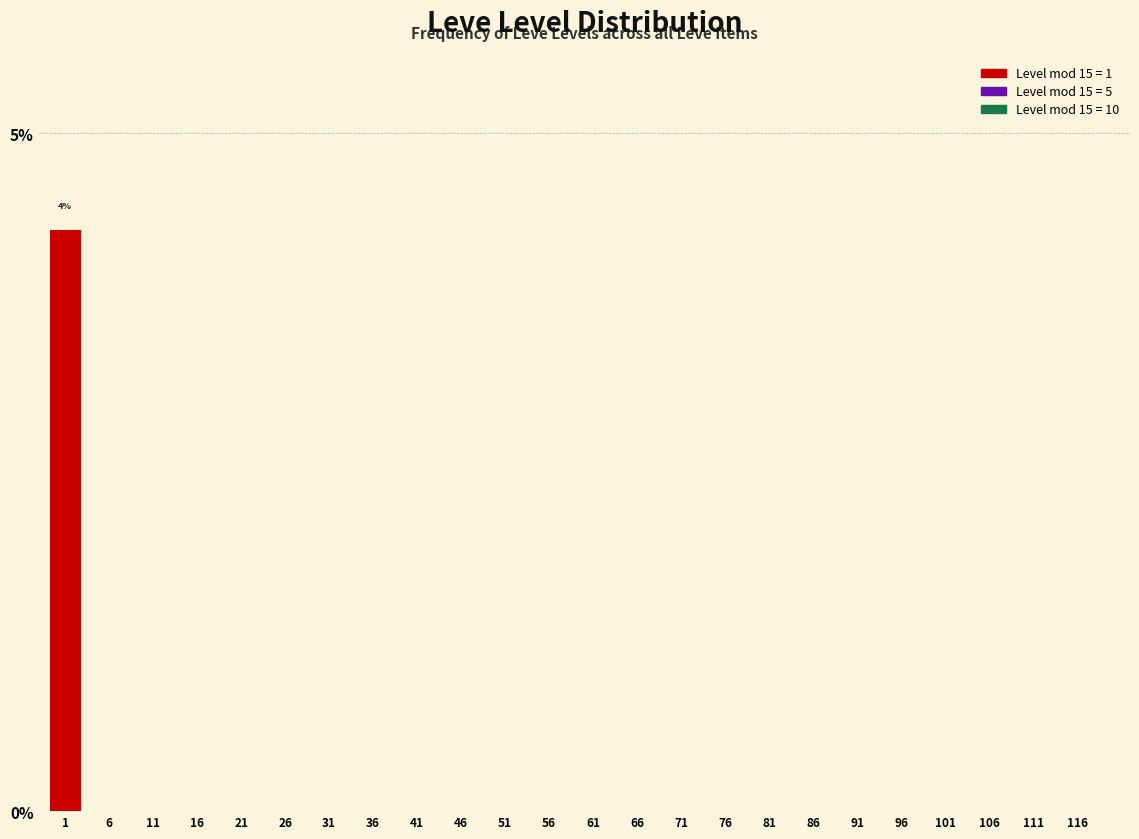

Reading left to right, extract all data points from this chart.

1=4.3	6=0.0	11=0.0	16=0.0	21=0.0	26=0.0	31=0.0	36=0.0	41=0.0	46=0.0	51=0.0	56=0.0	61=0.0	66=0.0	71=0.0	76=0.0	81=0.0	86=0.0	91=0.0	96=0.0	101=0.0	106=0.0	111=0.0	116=0.0